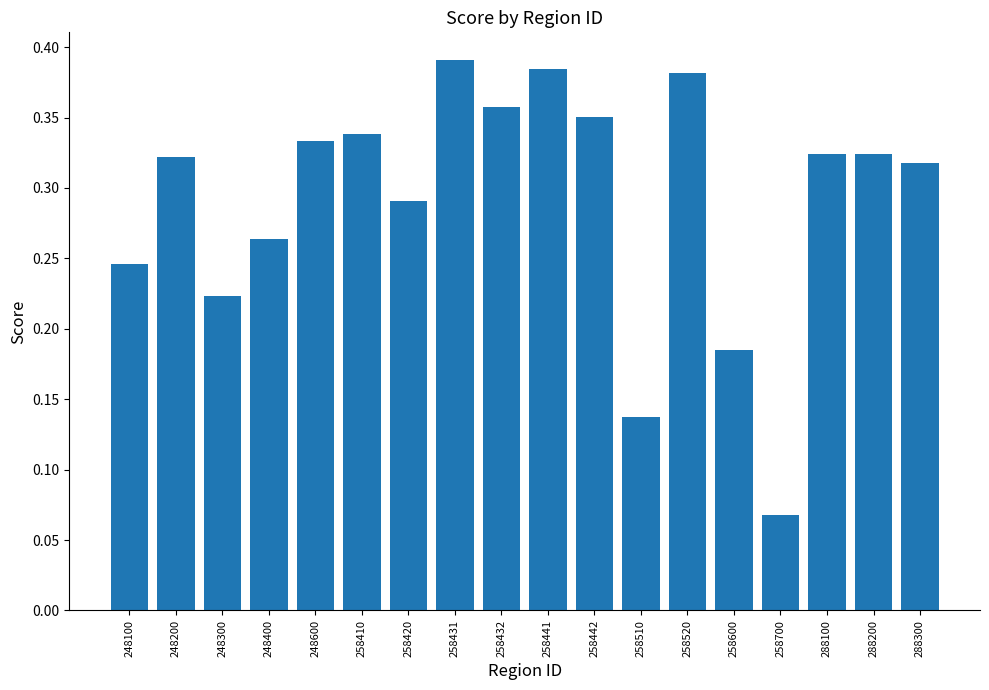

Which category has the lowest value across all series?

258700